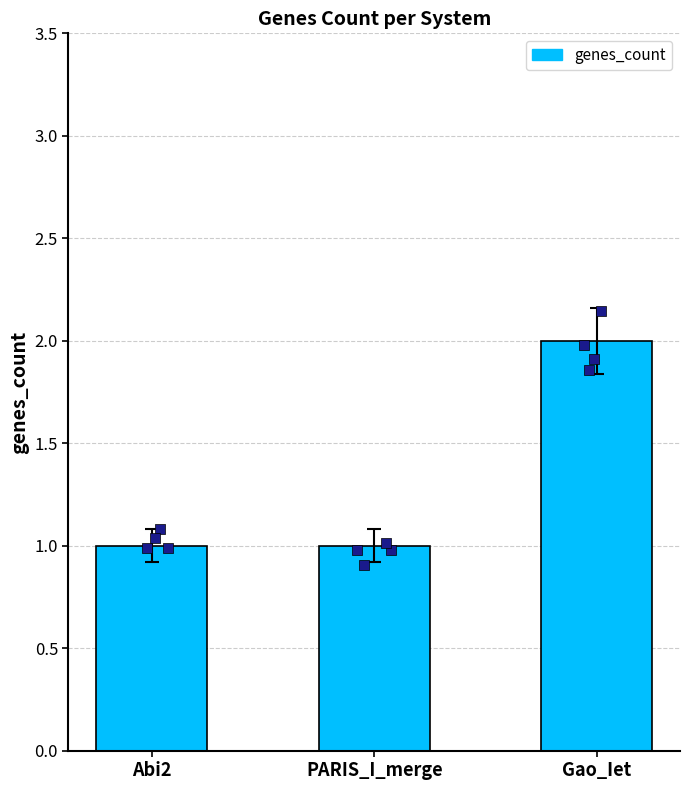

Between Abi2 and Gao_Iet, which is larger?

Gao_Iet